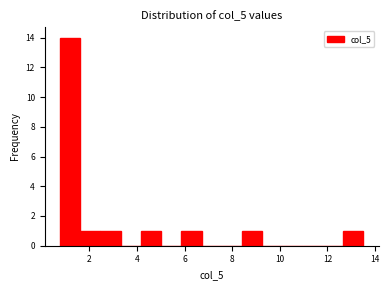

Reading left to right, transcribe this chart: for each bar, give the range it covers on the x-axis and its height. Neither the bar edges nor the heights are printed on the chart, so give them approximately, as read against the axes.

0.8 to 1.6: 14
1.6 to 2.4: 1
2.4 to 3.4: 1
3.4 to 4.2: 0
4.2 to 5.0: 1
5.0 to 5.8: 0
5.8 to 6.8: 1
6.8 to 7.6: 0
7.6 to 8.4: 0
8.4 to 9.2: 1
9.2 to 10.2: 0
10.2 to 11.0: 0
11.0 to 11.8: 0
11.8 to 12.6: 0
12.6 to 13.6: 1